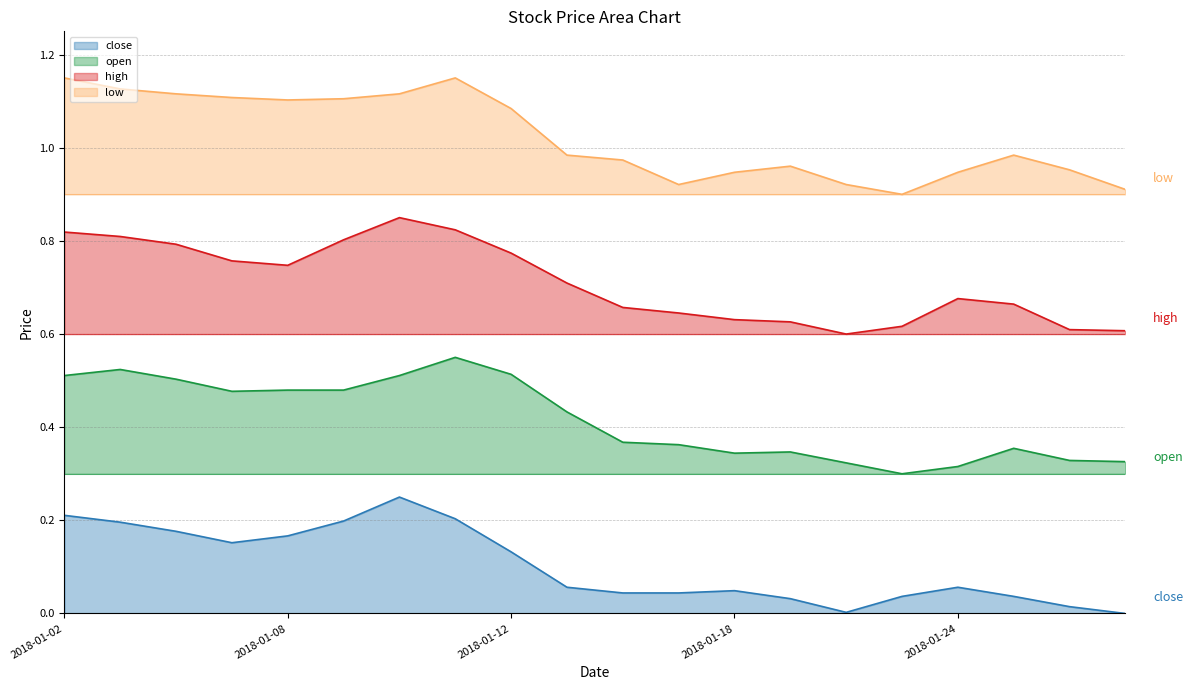

What is the lowest value of the open series?

0.3